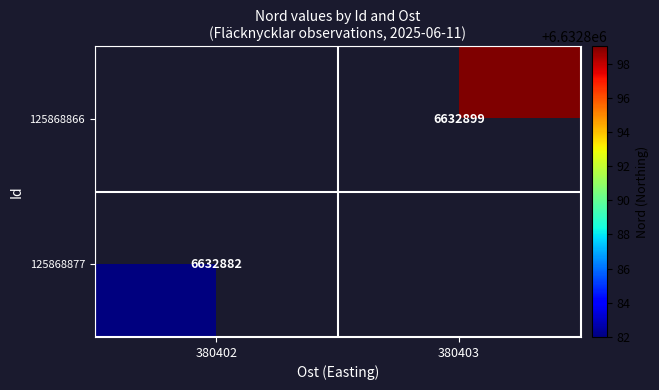

The value of 125868866 at 380403 is 6632899. True or false?

True